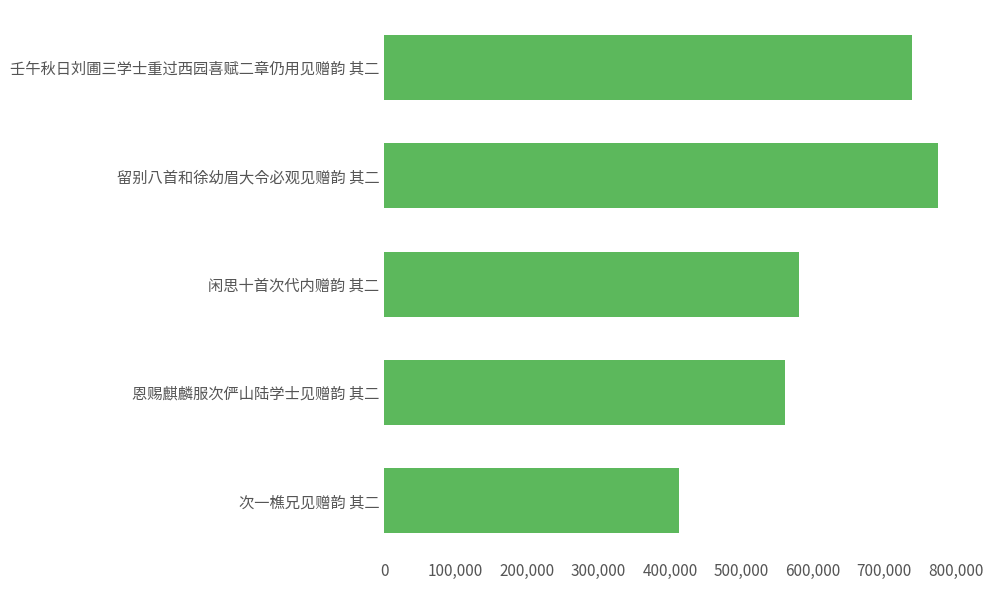

Reading top to bottom, transcribe all the data shown in this chart.

738440	775690	580018	561678	412617